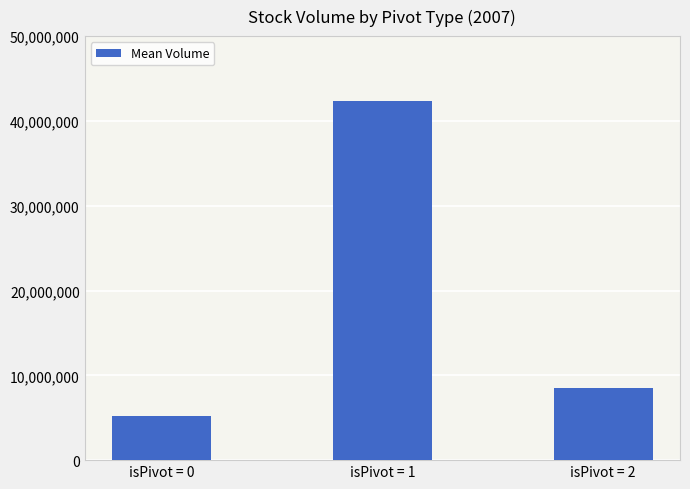

Are the bars horizontal?

No